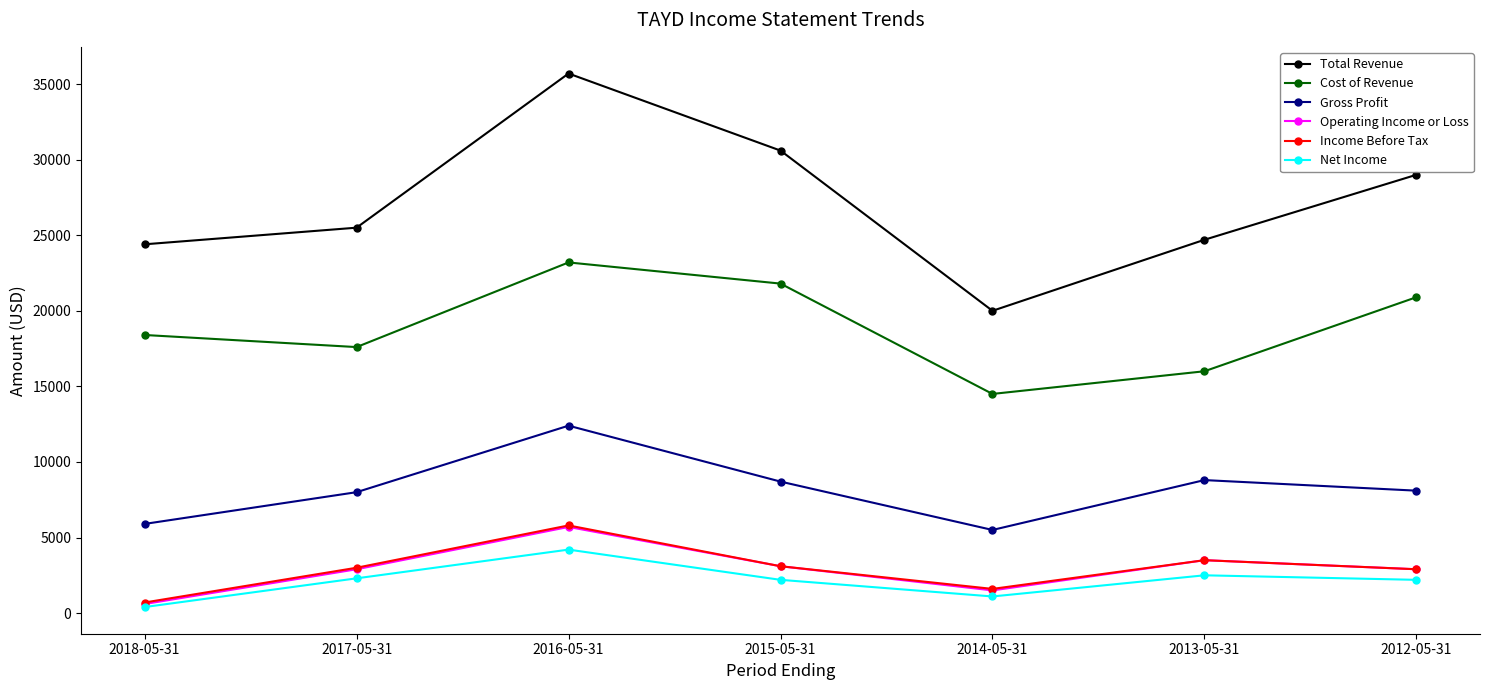

What is the label of the 6th point from the right?

2017-05-31